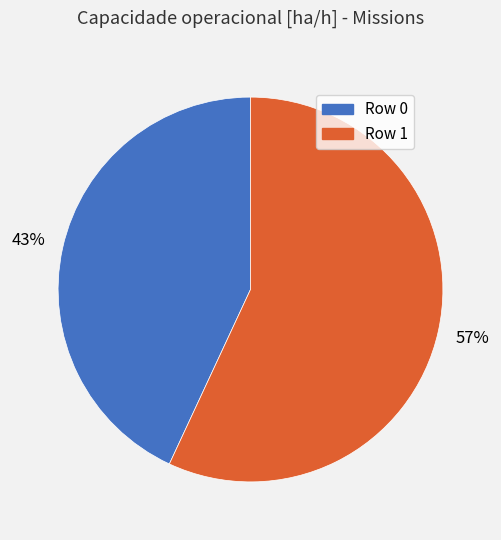

Does Row 0 account for over 50% of the chart?

No